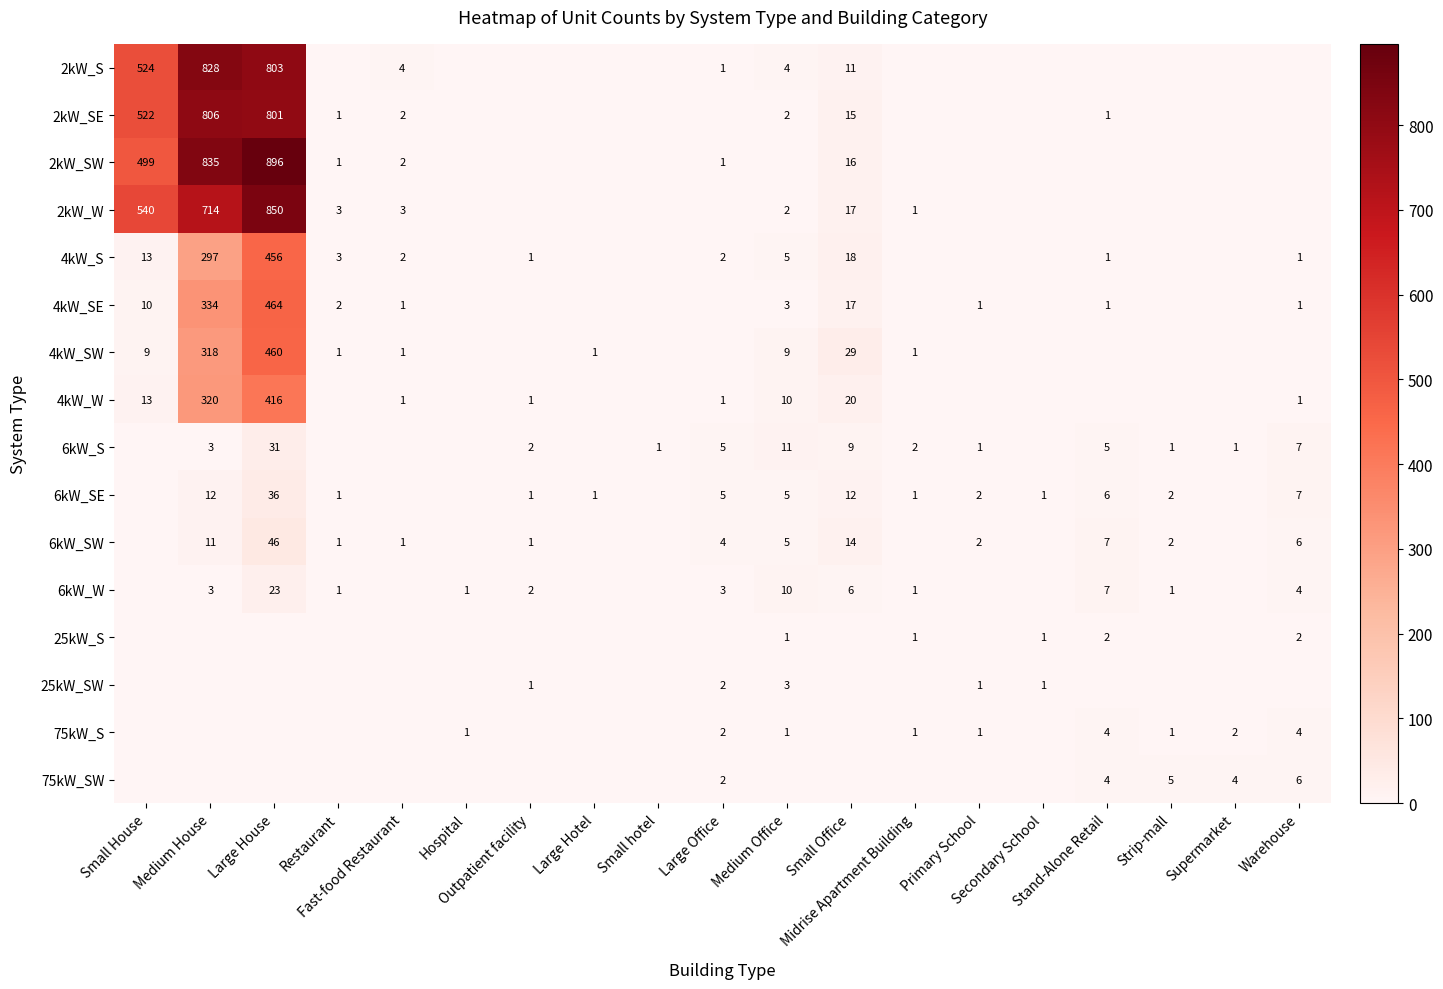

Where is 2kW_S nearest to the value 414?

Small House